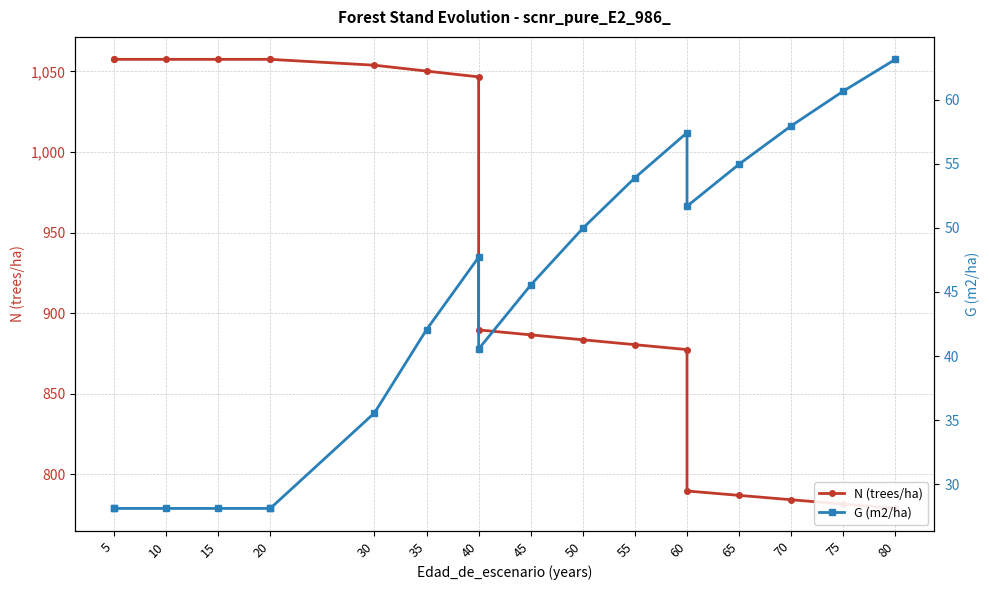

How many values in the G (m2/ha) series exceed 45?

10